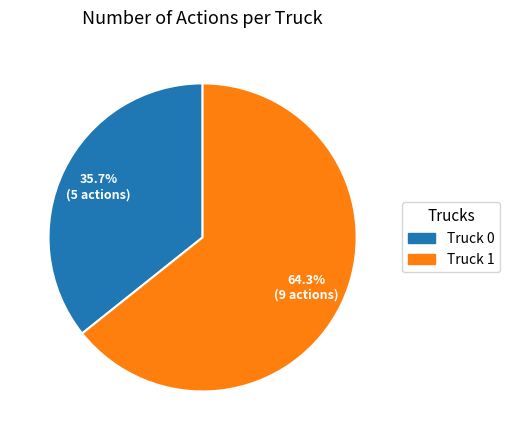

To the nearest percent, what portion does Truck 0 represent?

36%